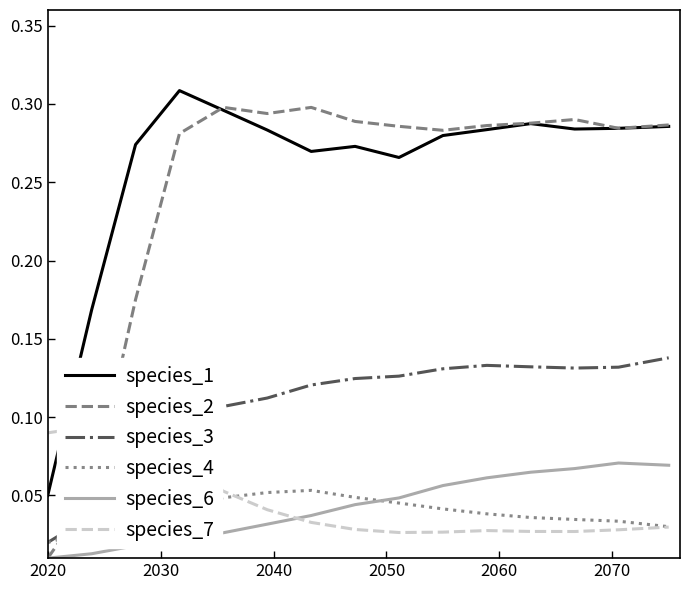

Count the species_6 values in the range 0 to 1.

15